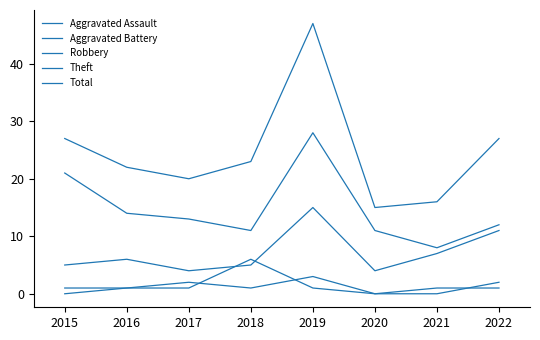

The value of Aggravated Battery at 2022 is 1. True or false?

True